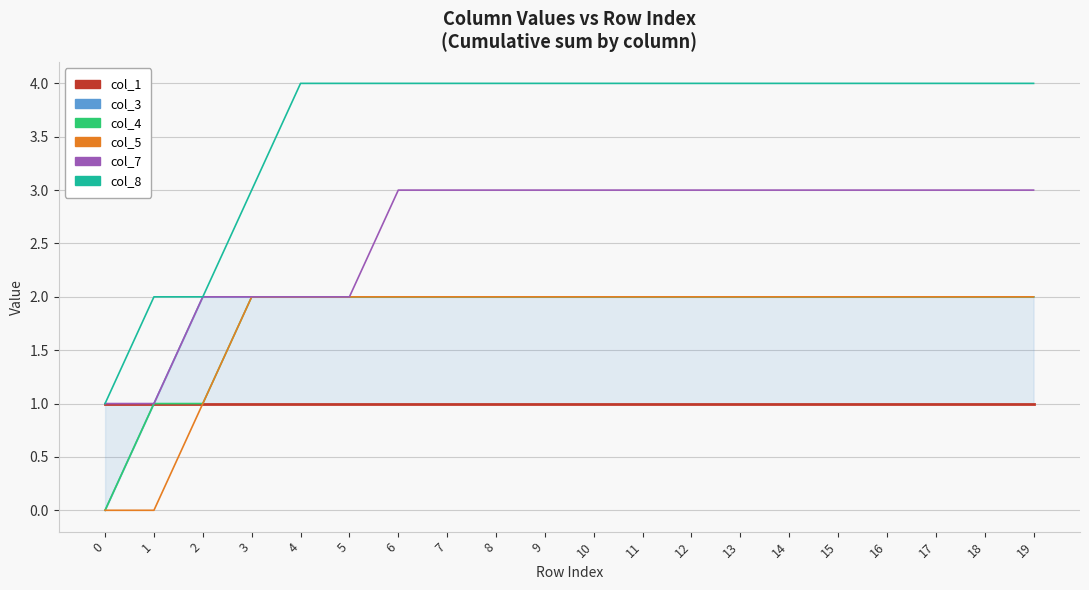

True or false: col_3 has a value of 2 at 3.

True